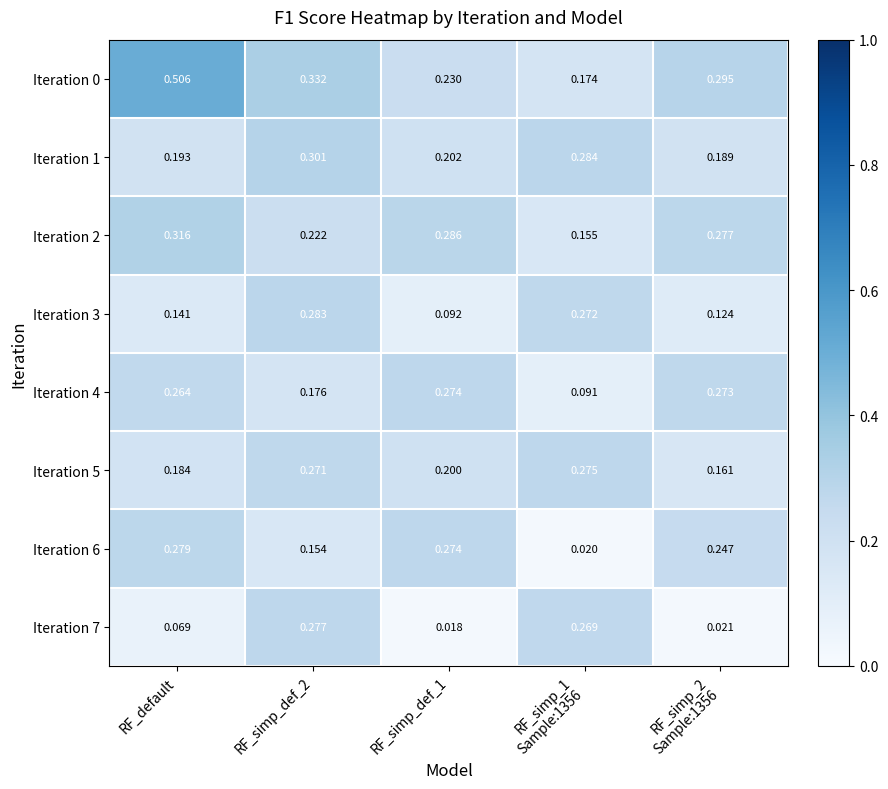

Is the value of Iteration 5 at RF_default greater than the value of Iteration 6 at RF_default?

No